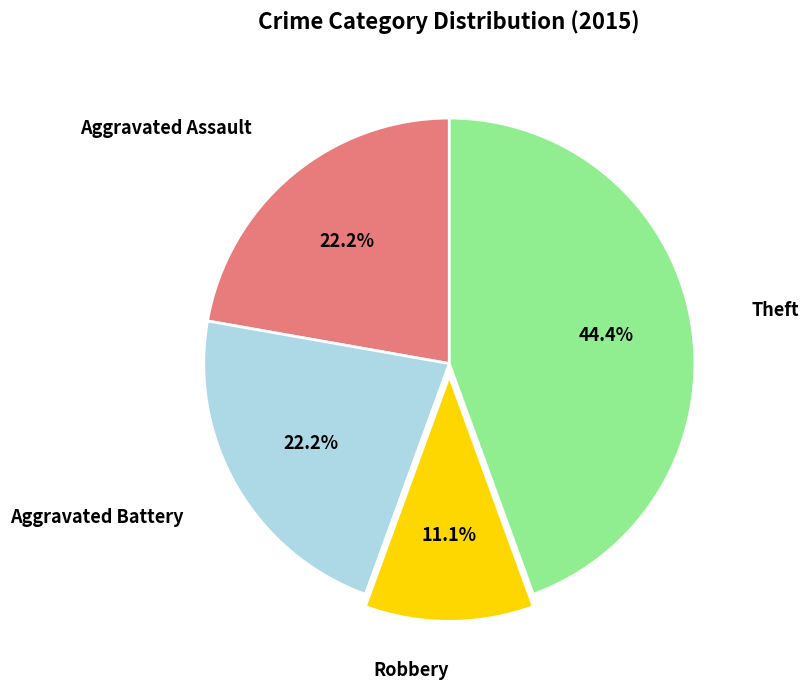

Does any single category account for the majority?

No